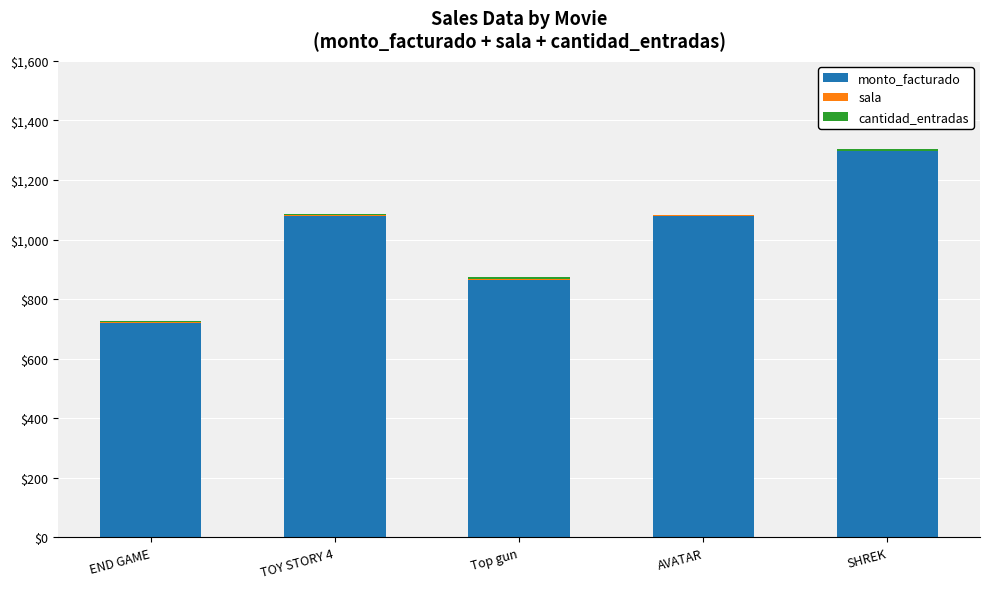

Are the bars horizontal?

No